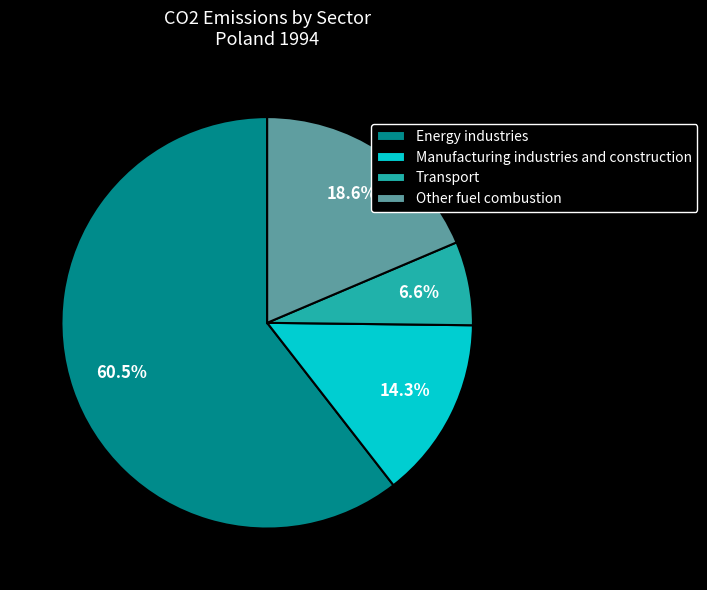

Rank the categories by value from highest to lowest.

Energy industries, Other fuel combustion, Manufacturing industries and construction, Transport